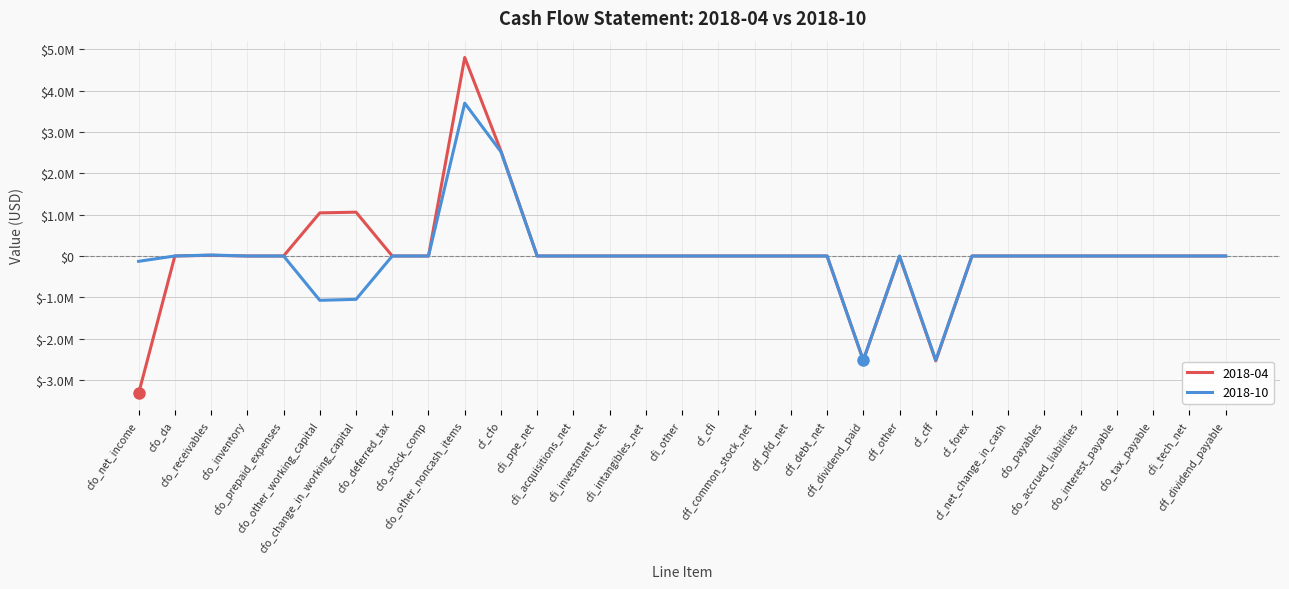

What are all the series names shown in the legend?

2018-04, 2018-10